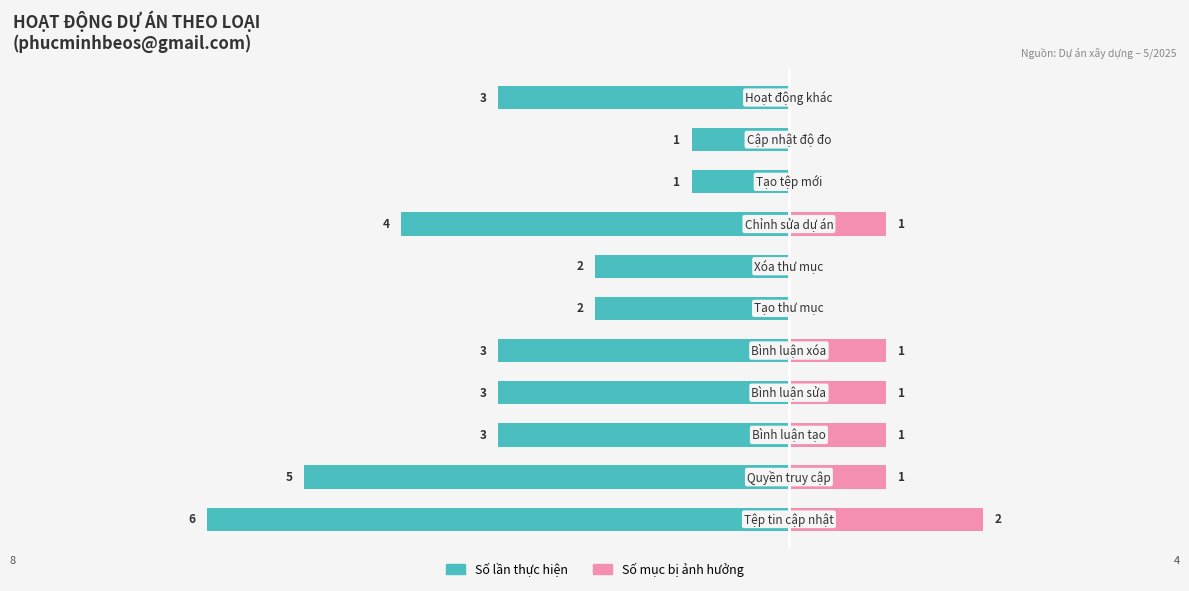

What is the difference between the highest and lowest values at 10?

3